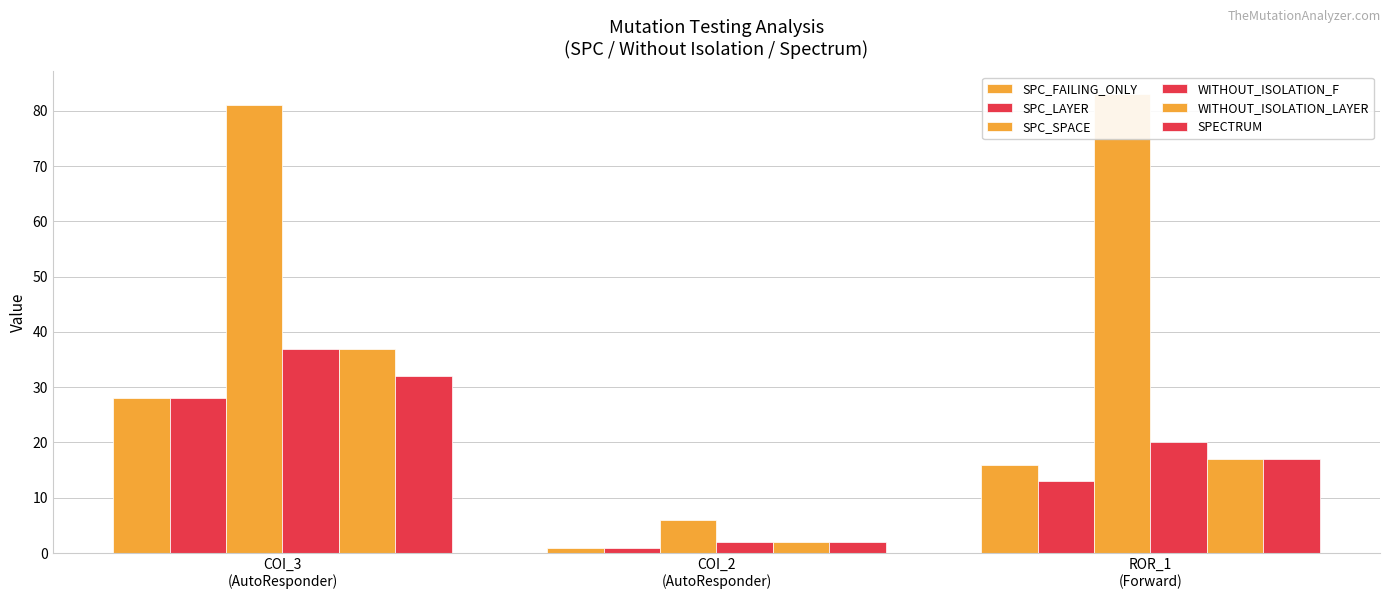

What is the label of the 1st bar from the left?

COI_3
(AutoResponder)